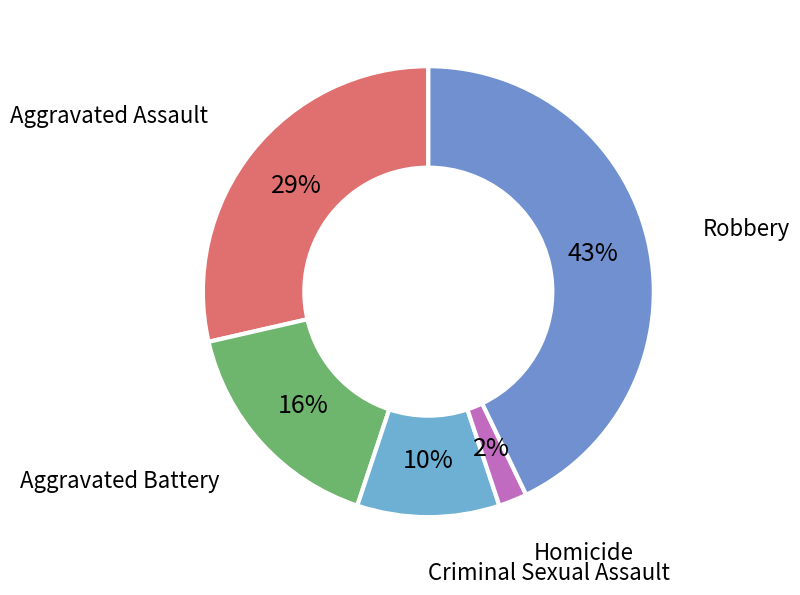

Which slice is the largest?

Robbery